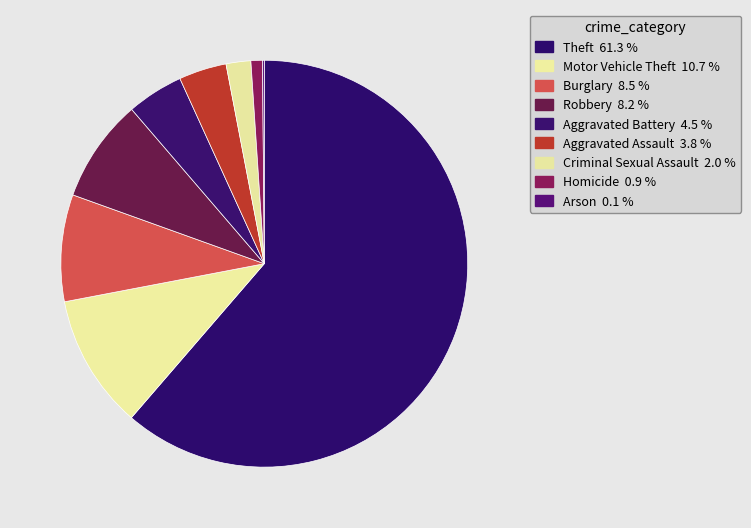

To the nearest percent, what is the combined percentage of Aggravated Battery and Motor Vehicle Theft?

15%